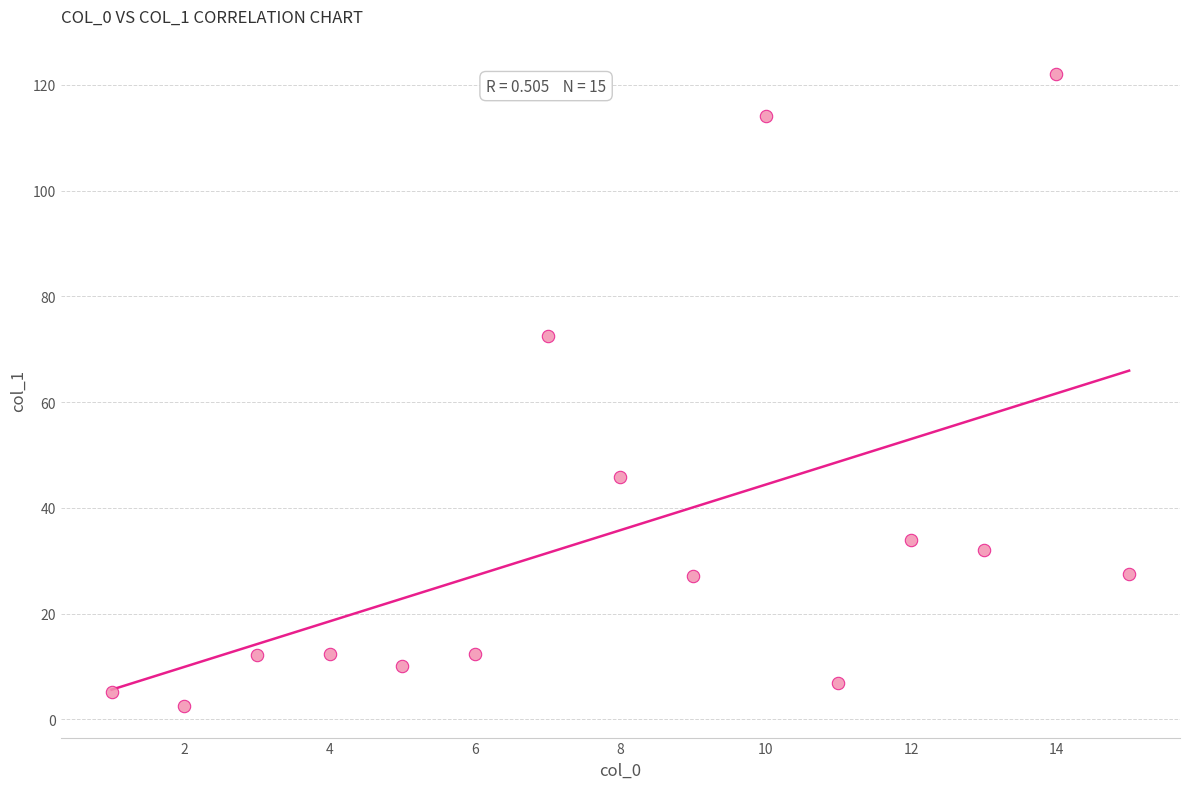

What is the range of X values (max minus min)?

14.0